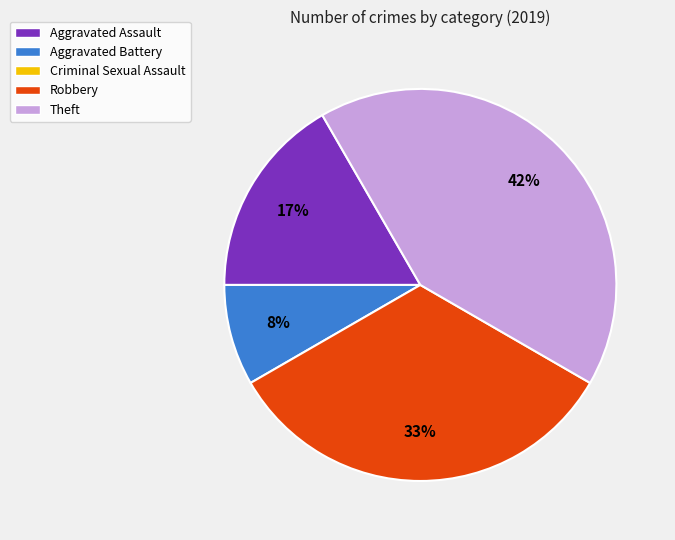

Does any single category account for the majority?

No